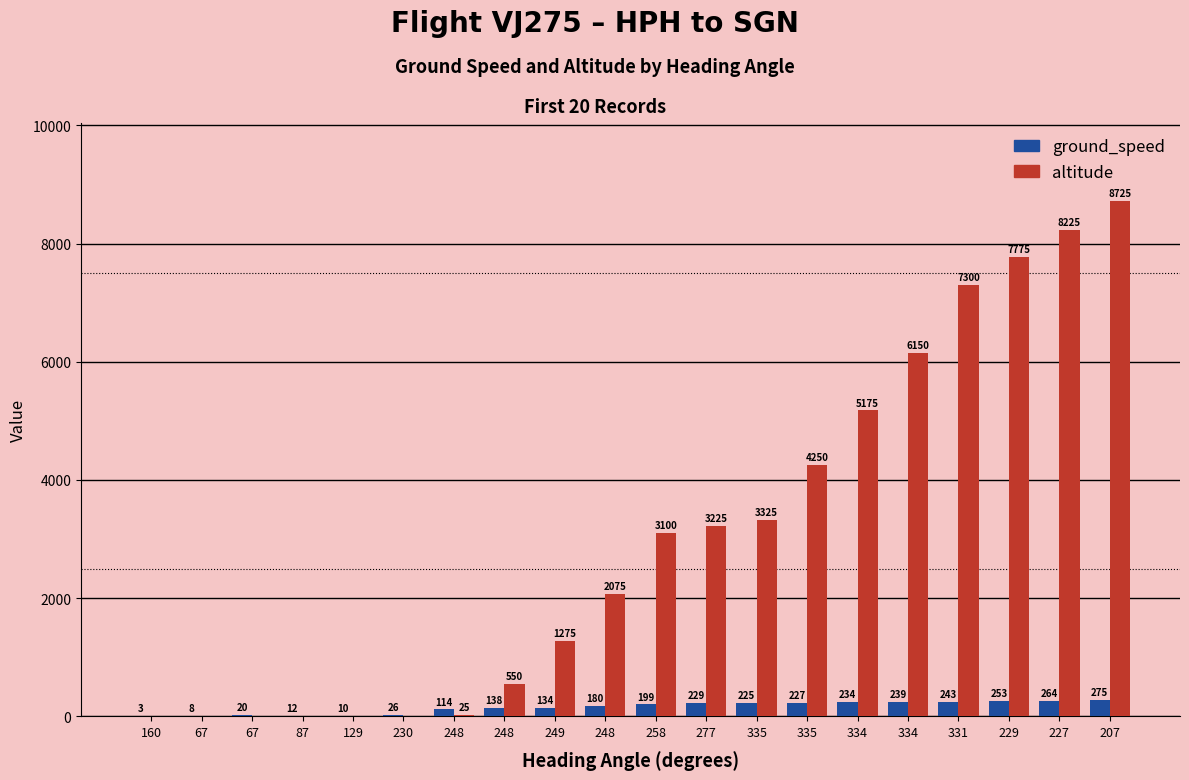

What is the label of the 16th bar from the right?

129